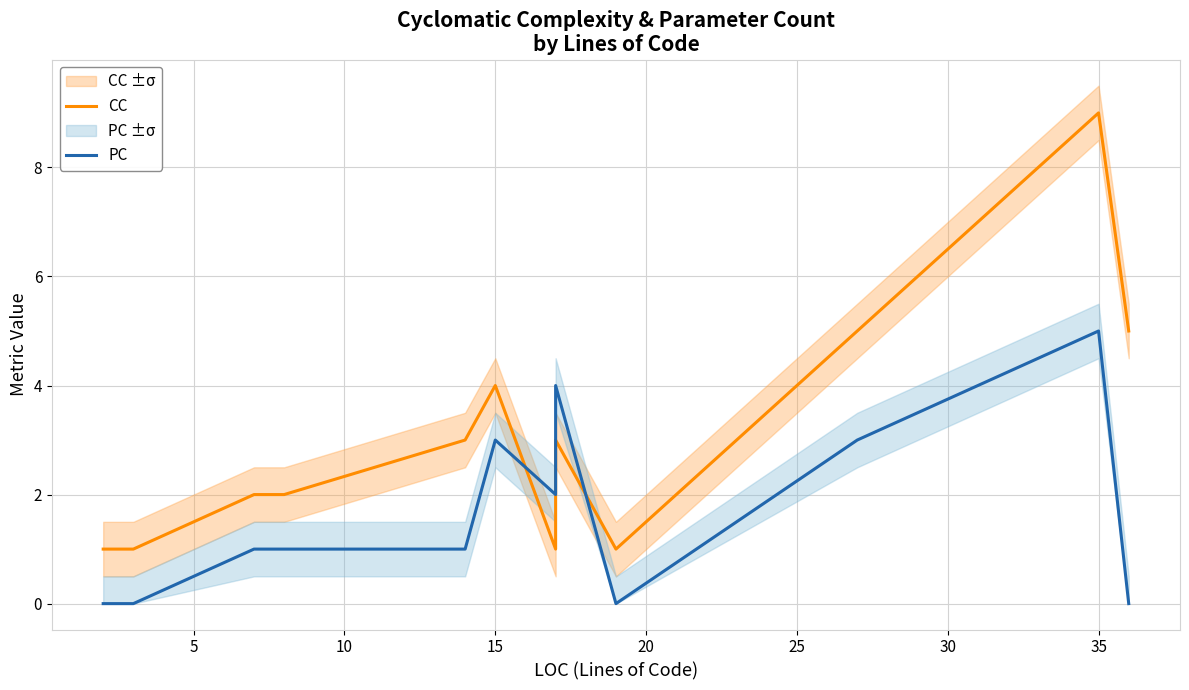

True or false: PC has more than 2 interior local peaks.

True